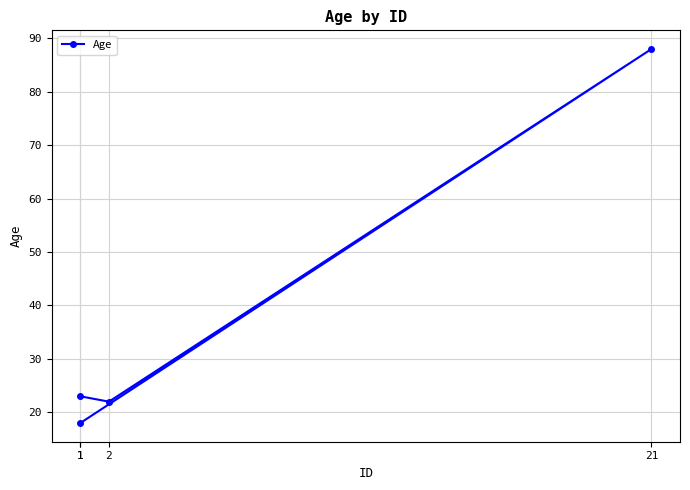

What is the difference between the second highest and second lowest values?

1